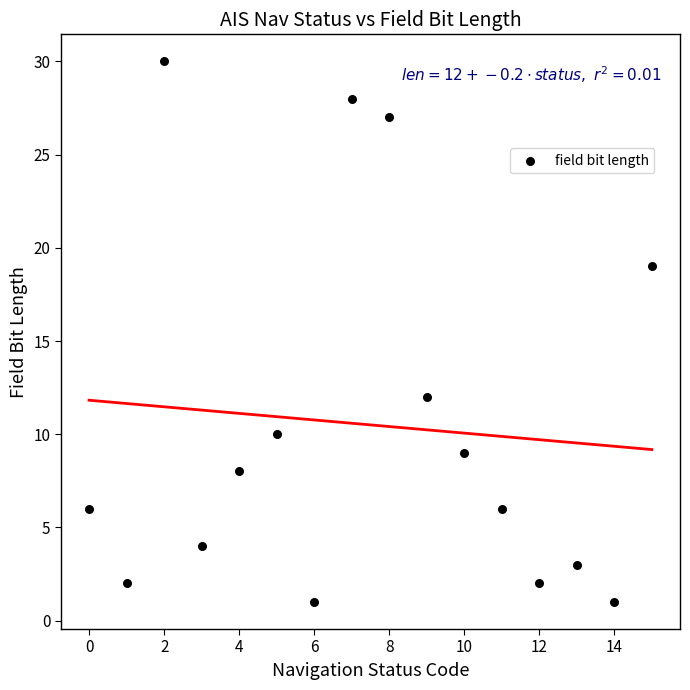

What is the range of Y values (max minus min)?

29